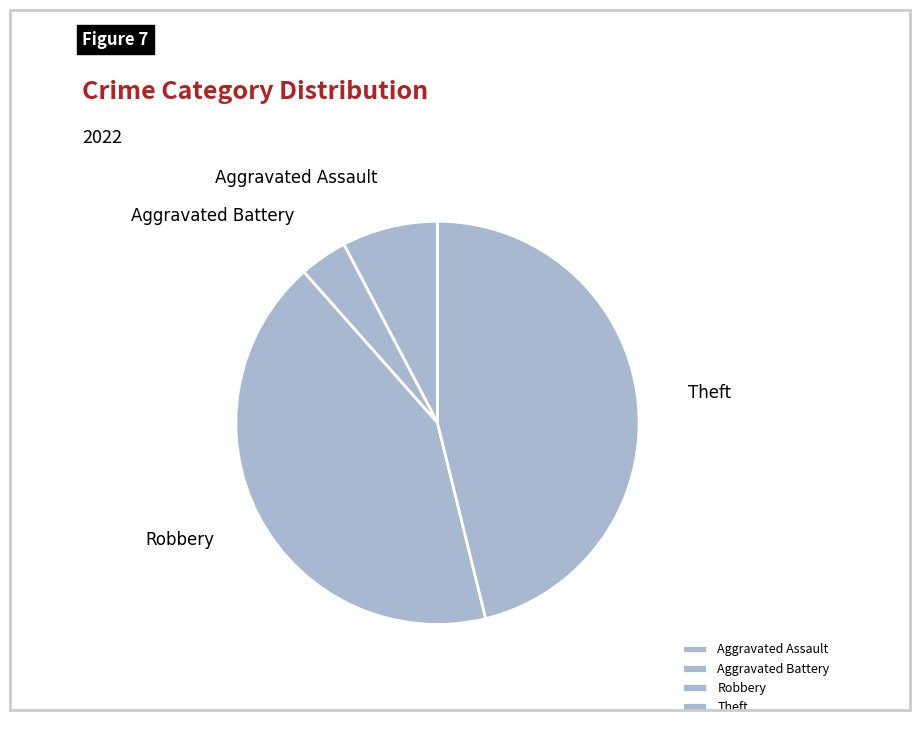

Does Aggravated Assault represent more than half of the total?

No